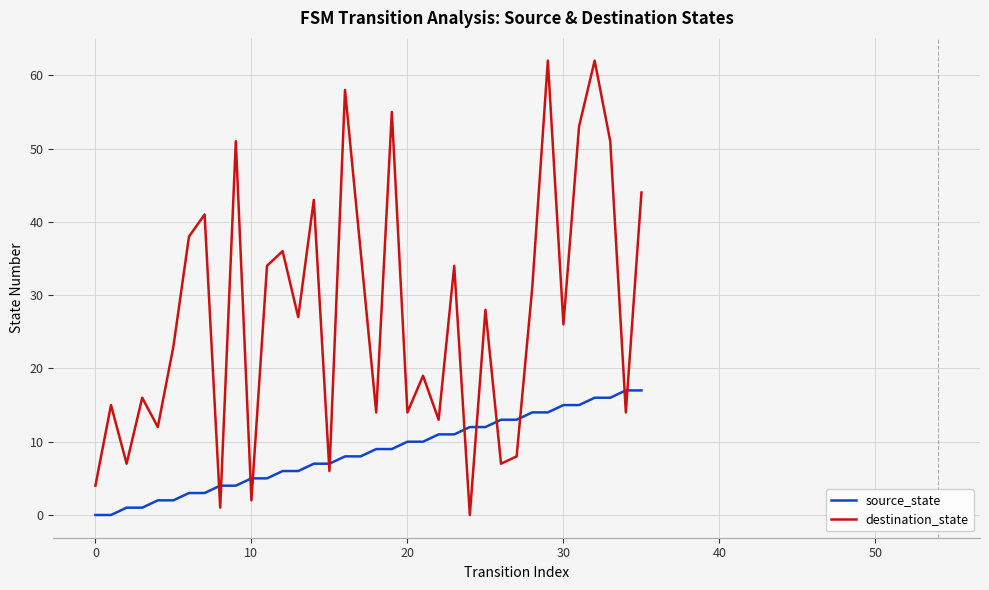

Which series has the largest total across all categories?

destination_state